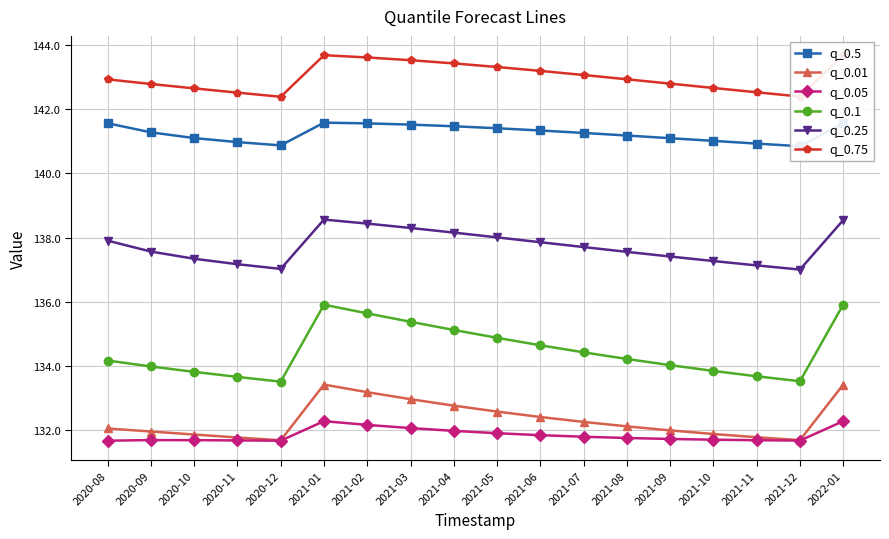

At which category is the sum across all series the highest?

2021-01